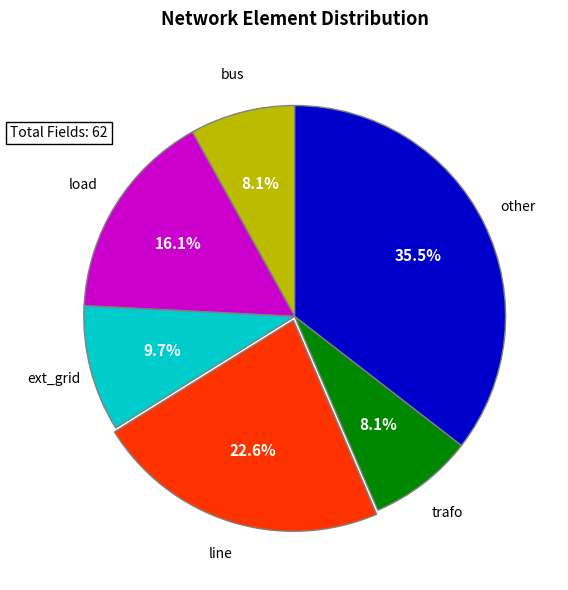

How many slices are in this pie chart?

6